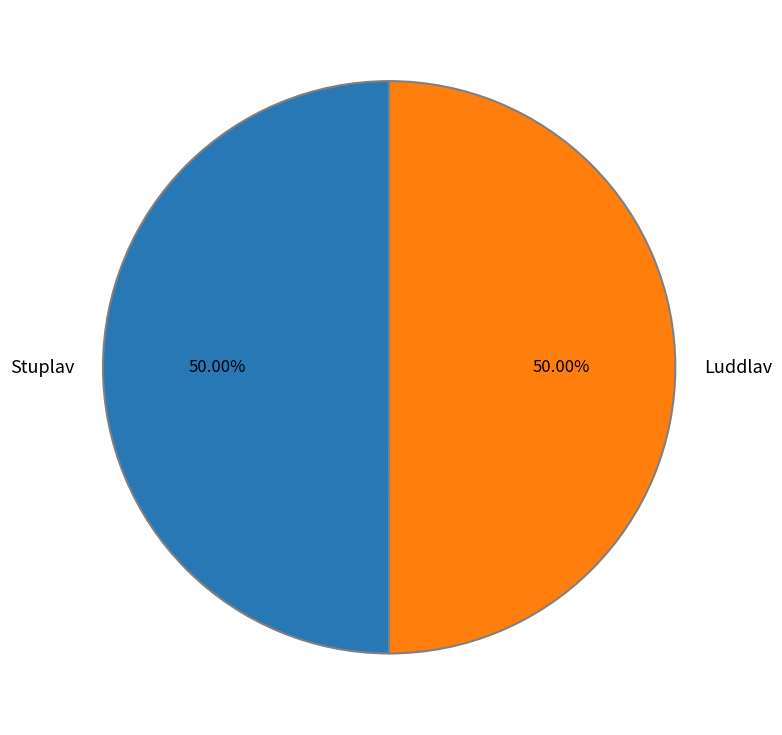

What is the ratio of the value at Stuplav to the value at Luddlav?

1.0